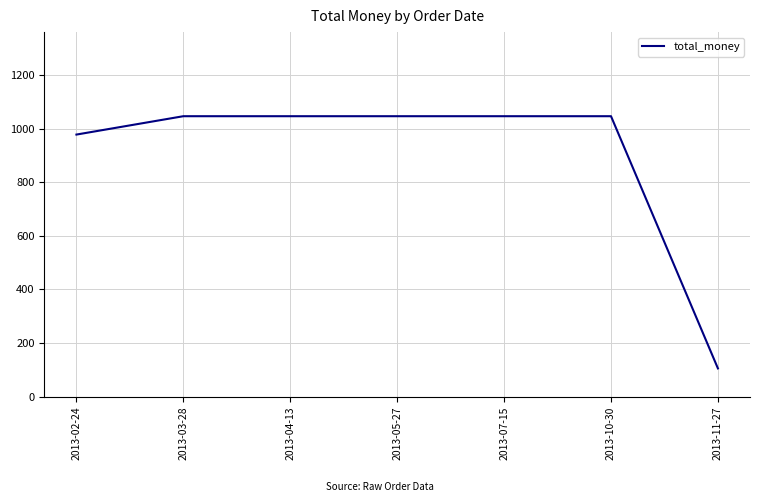

What is the difference between the second highest and second lowest values?

68.6